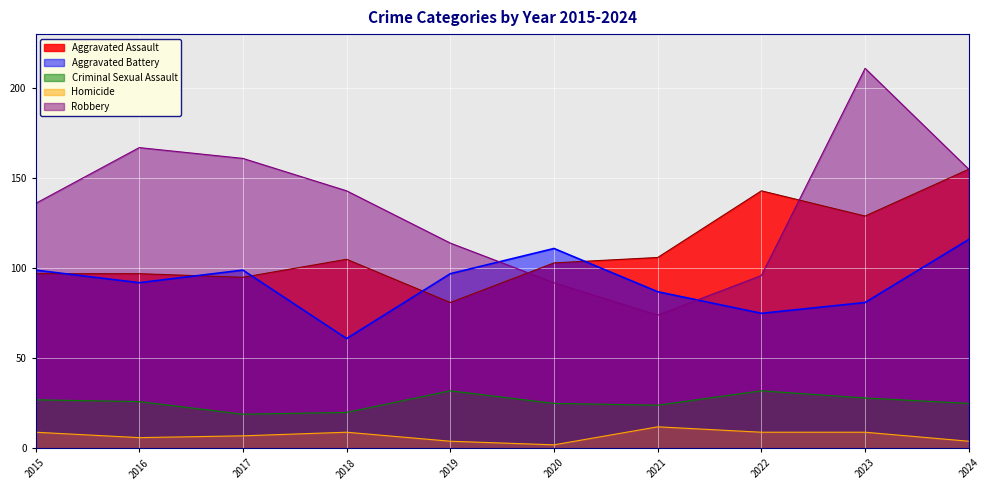

Where is the first local maximum for Aggravated Battery?

2017